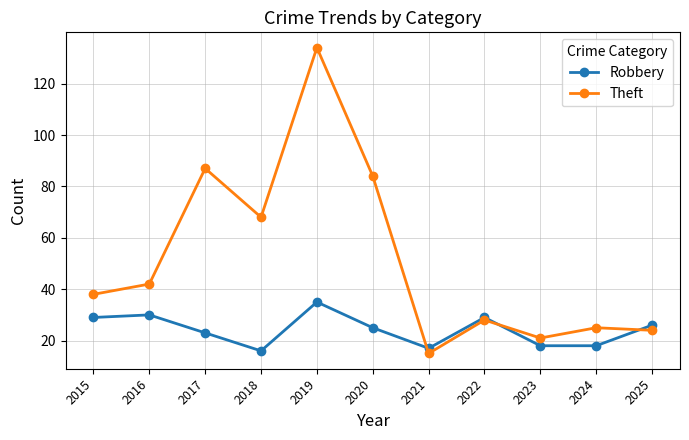

Which series has the widest spread of values?

Theft